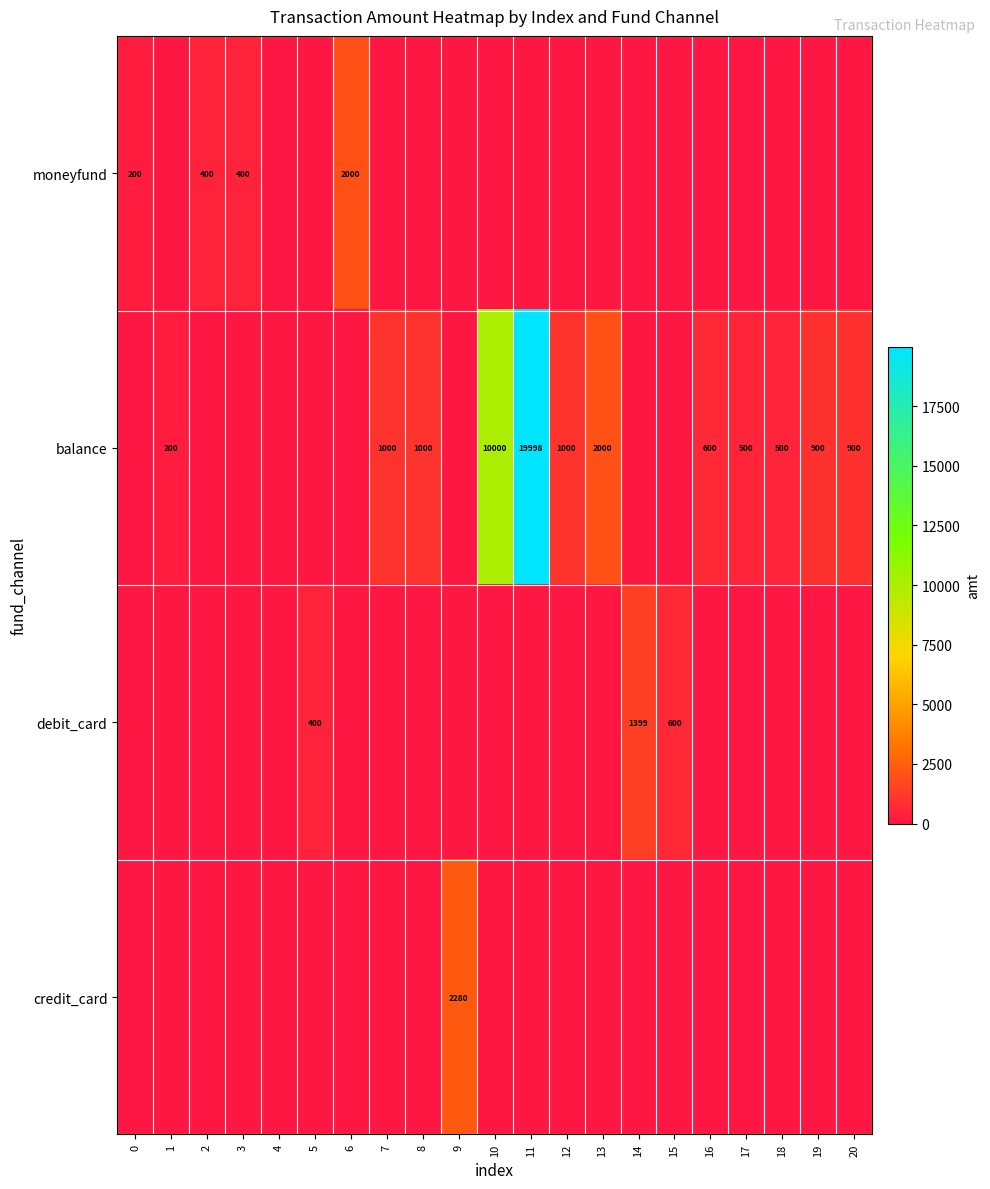

The value of balance at 18 is 500. True or false?

True